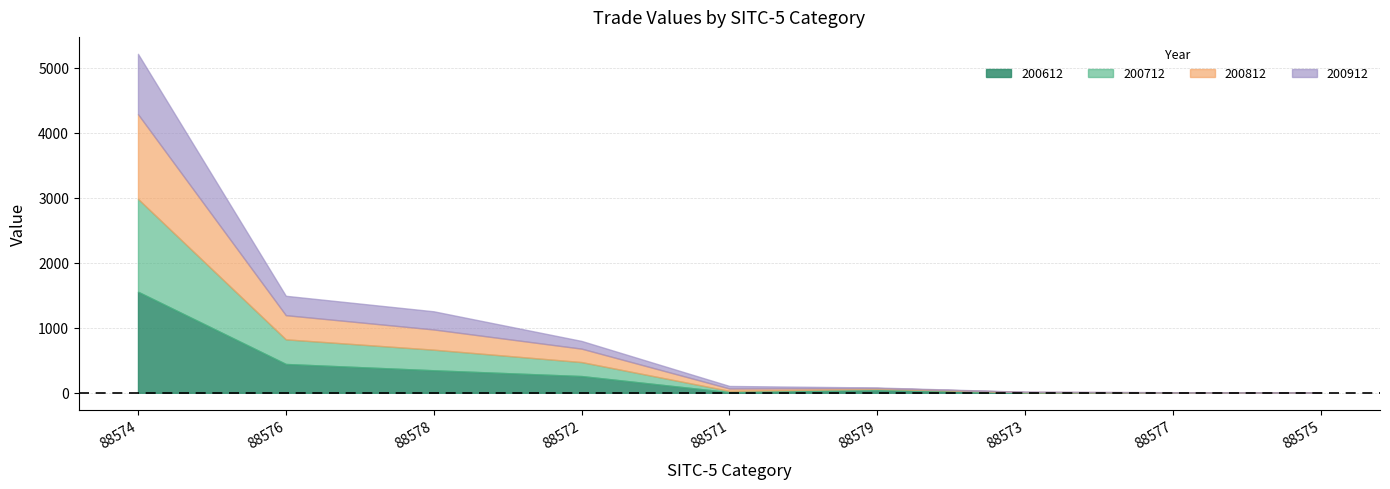

What is the difference between the second highest and minimum values in the 200812 series?

371.3